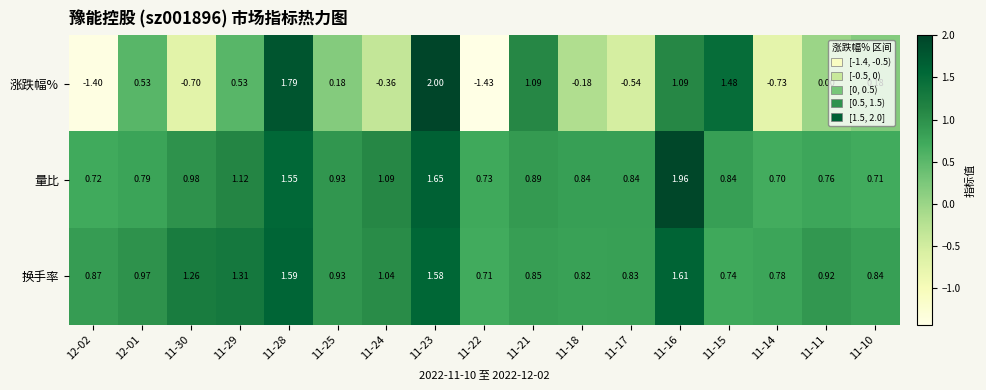

Is the value of 涨跌幅% at 11-29 greater than the value of 换手率 at 11-17?

No